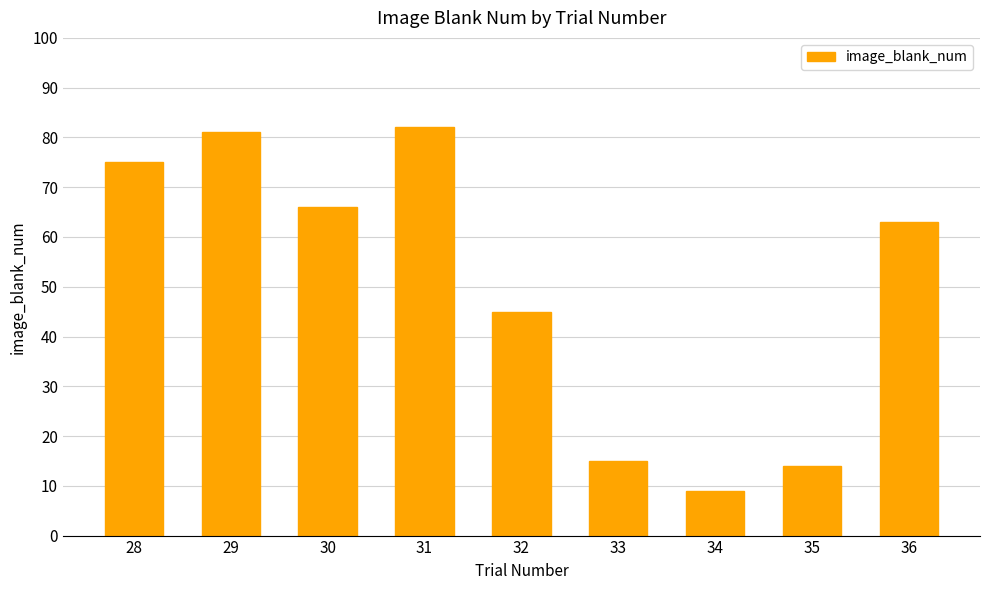

List the labels in order of value, smallest first.

34, 35, 33, 32, 36, 30, 28, 29, 31